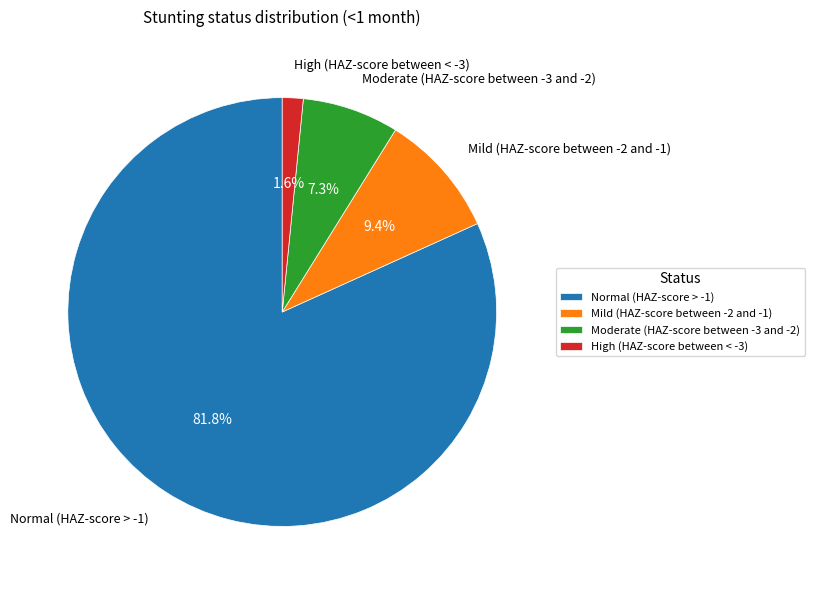

Does High (HAZ-score between < -3) represent more than half of the total?

No